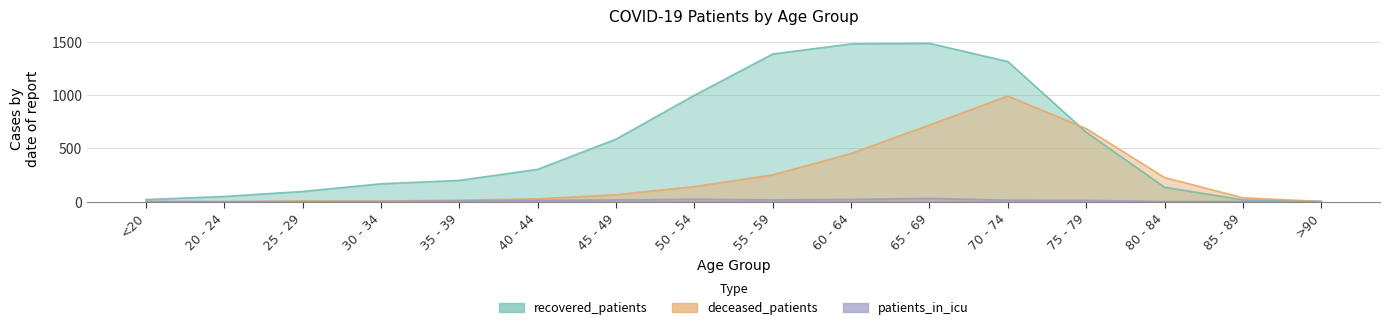

How many lines are shown in the chart?

3